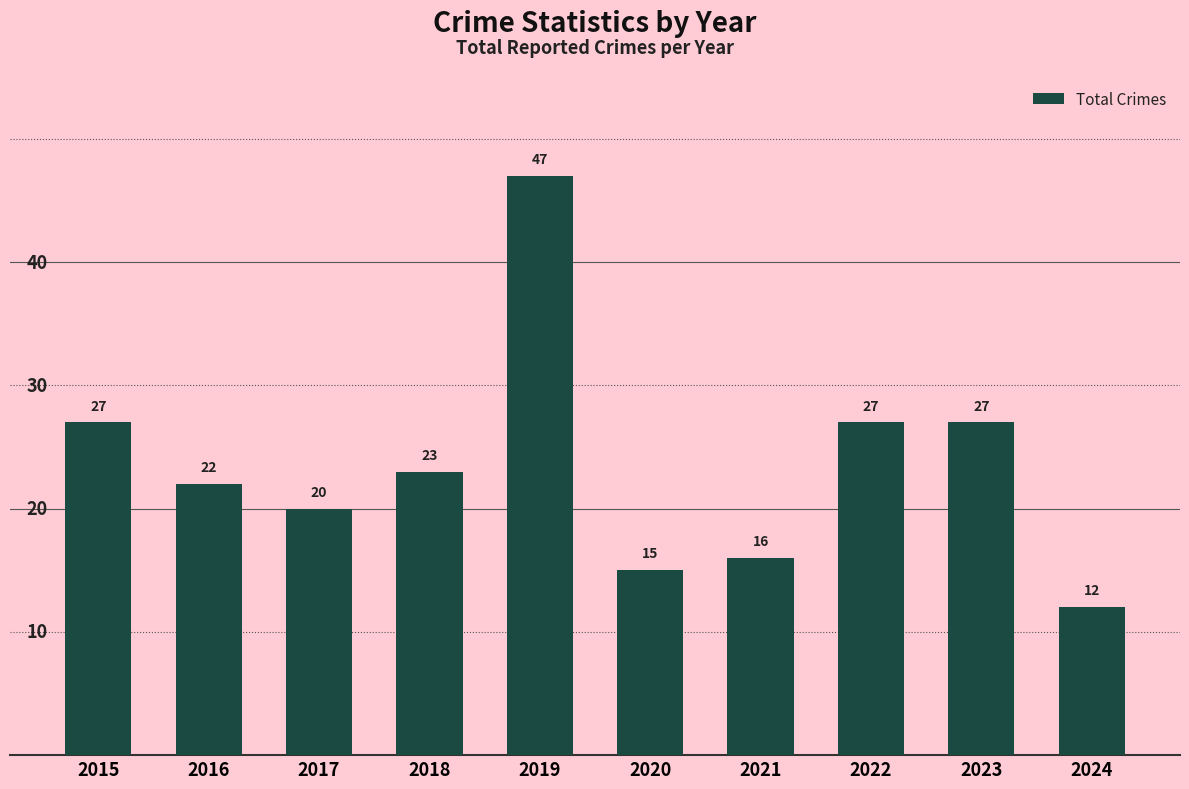

How many data points are less than 23?

5